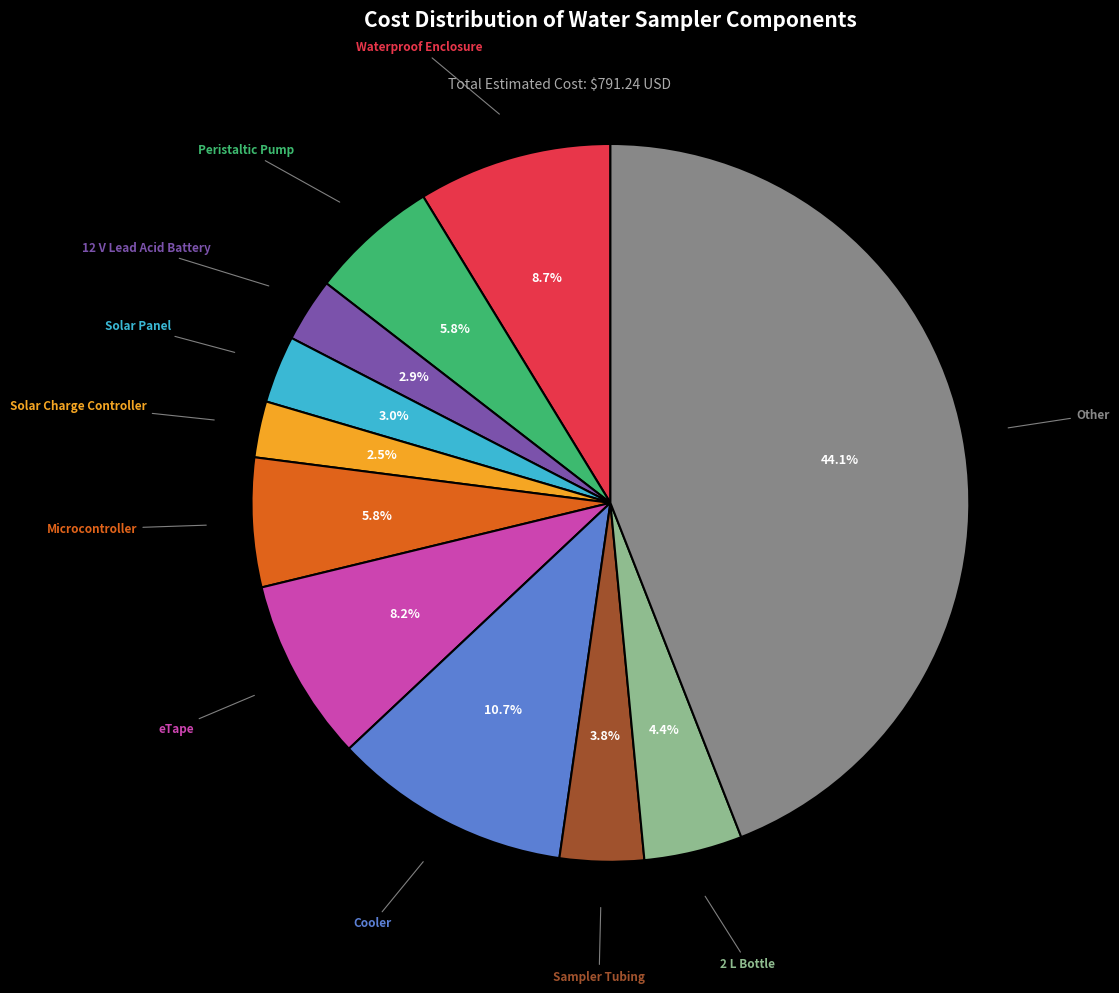

To the nearest percent, what is the average slice percentage?

9%